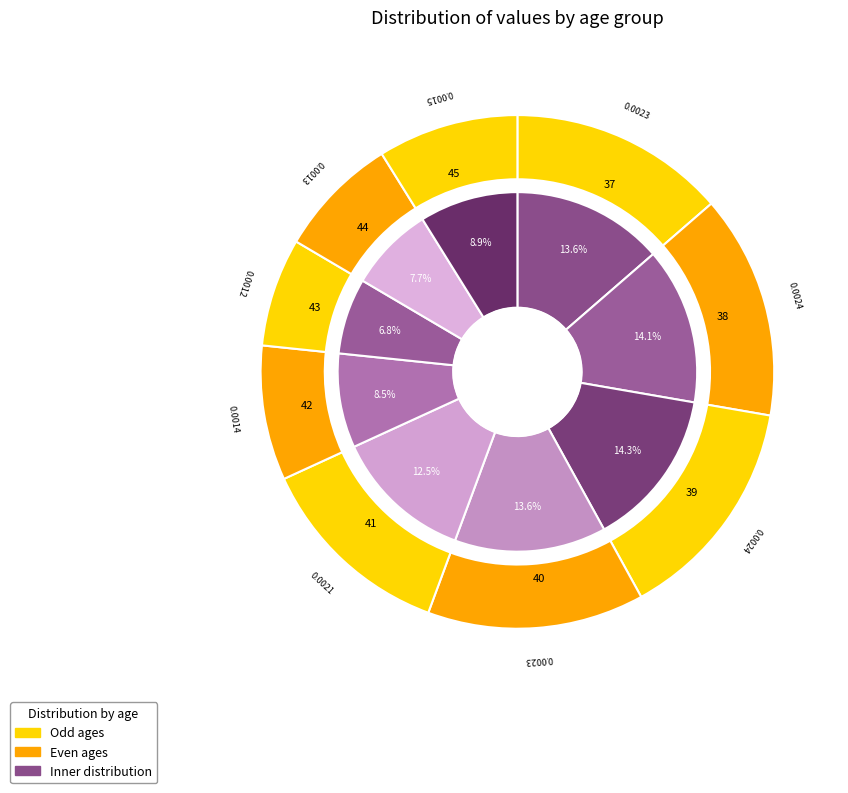

Which category has the biggest portion of the pie?

39